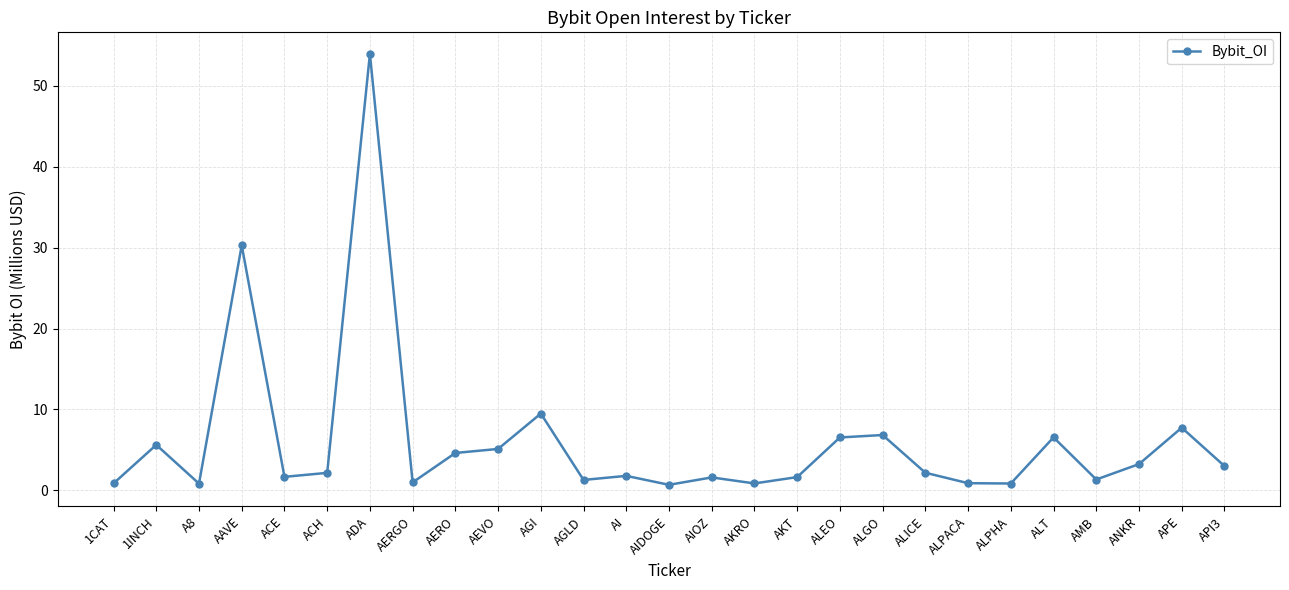

The chart shows a value of 2.7 at ALGO. True or false?

False